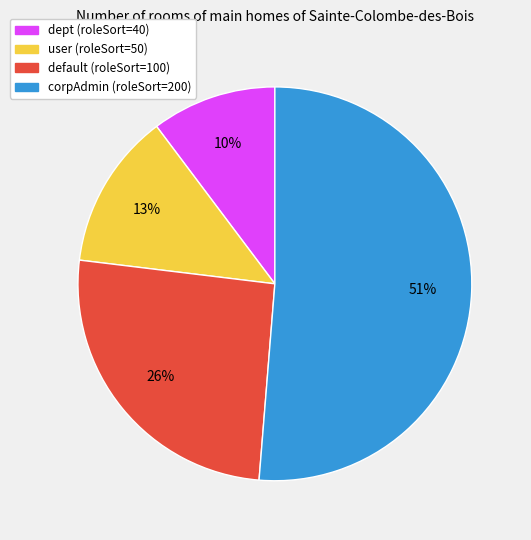

Do default and user together represent more than half of the pie?

No